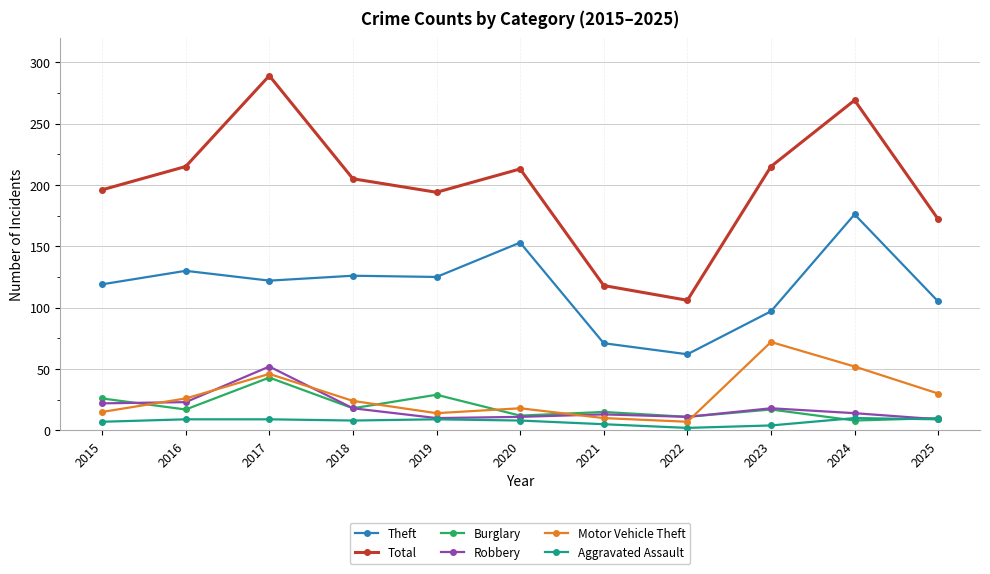

Count the number of data series in this chart.

6